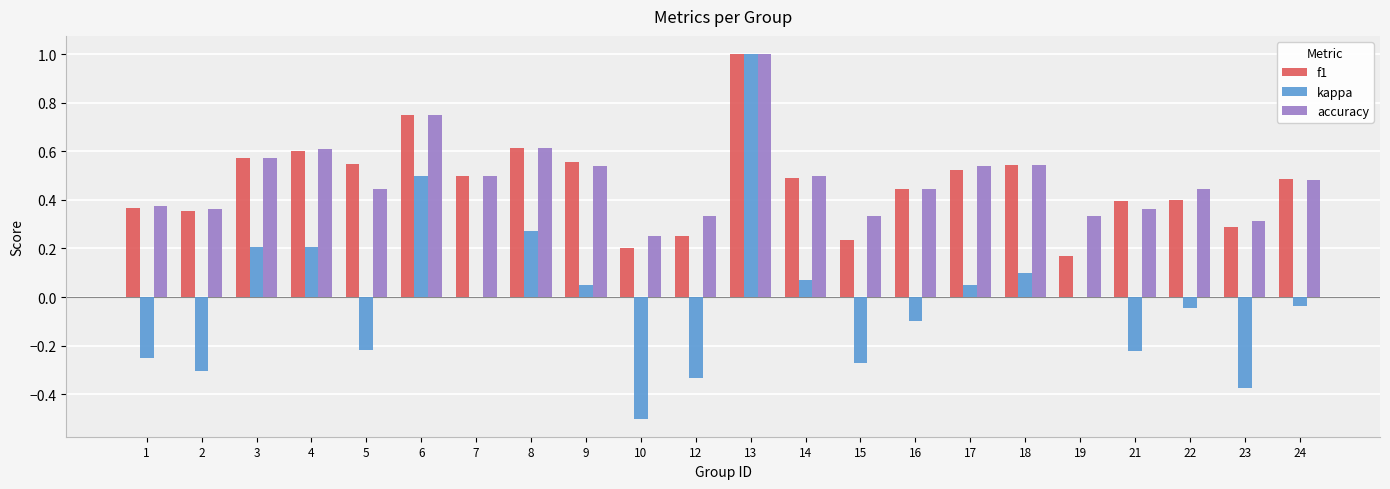

What is the sum of all f1 values?

10.3